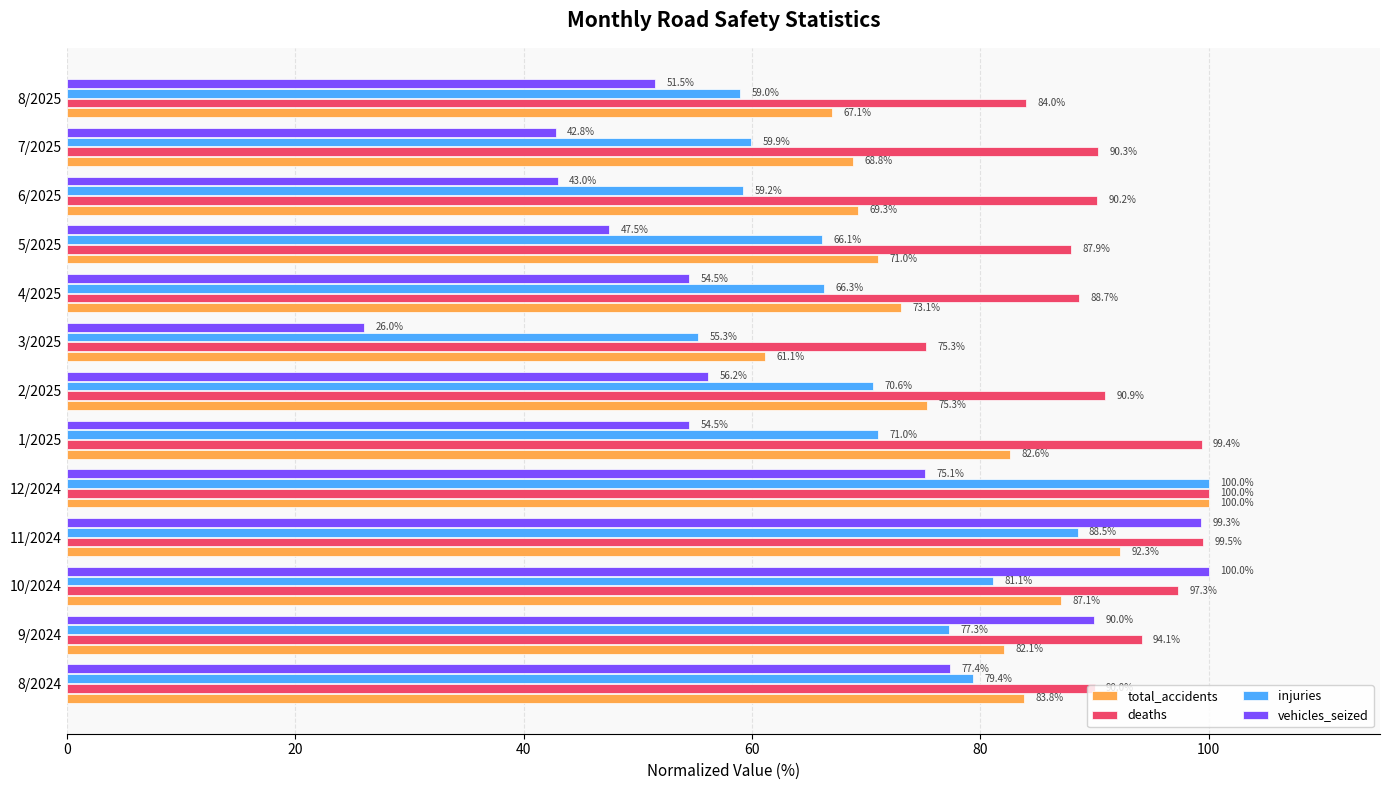

What is the approximate value of injuries at 1/2025?

71.0